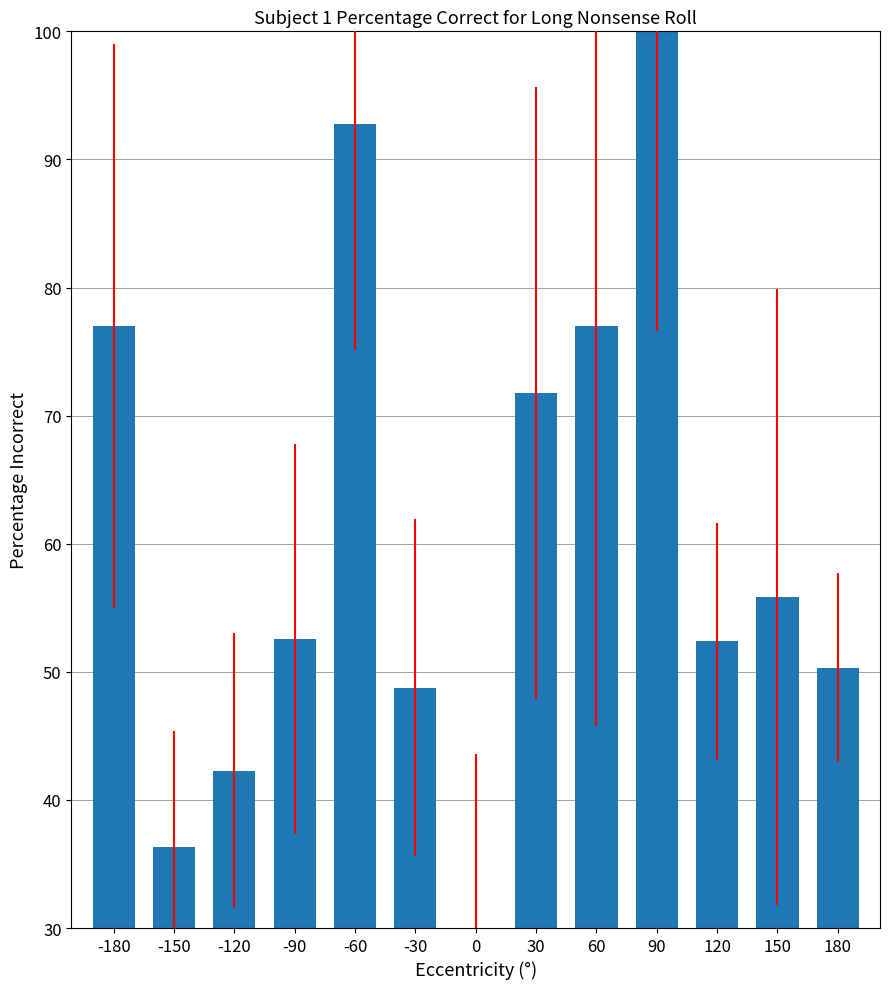

Between 180 and -180, which is larger?

-180